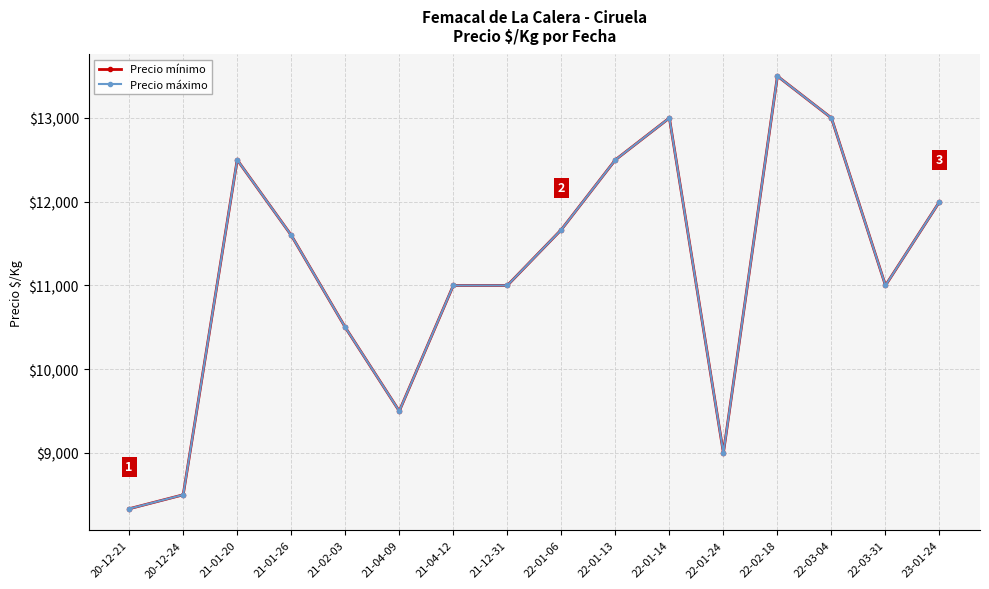

Between 20-12-21 and 22-01-14, which series saw the biggest shift?

Precio mínimo